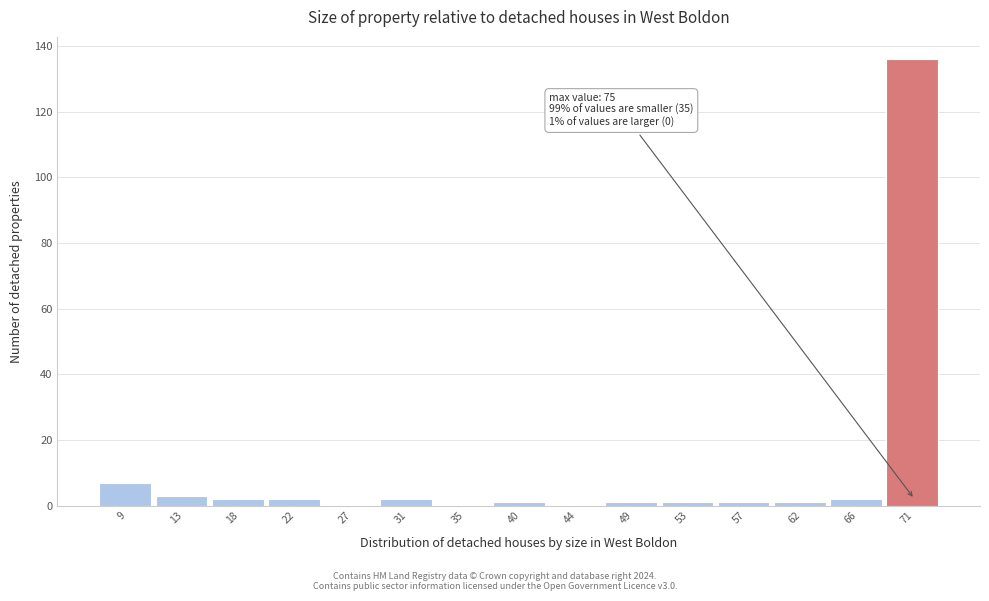

Reading left to right, transcribe all the data shown in this chart.

9=7	13=3	18=2	22=2	27=0	31=2	35=0	40=1	44=0	49=1	53=1	57=1	62=1	66=2	71=136